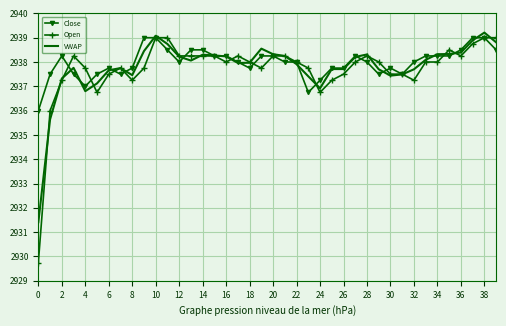

What is the greatest value displayed?

2939.2